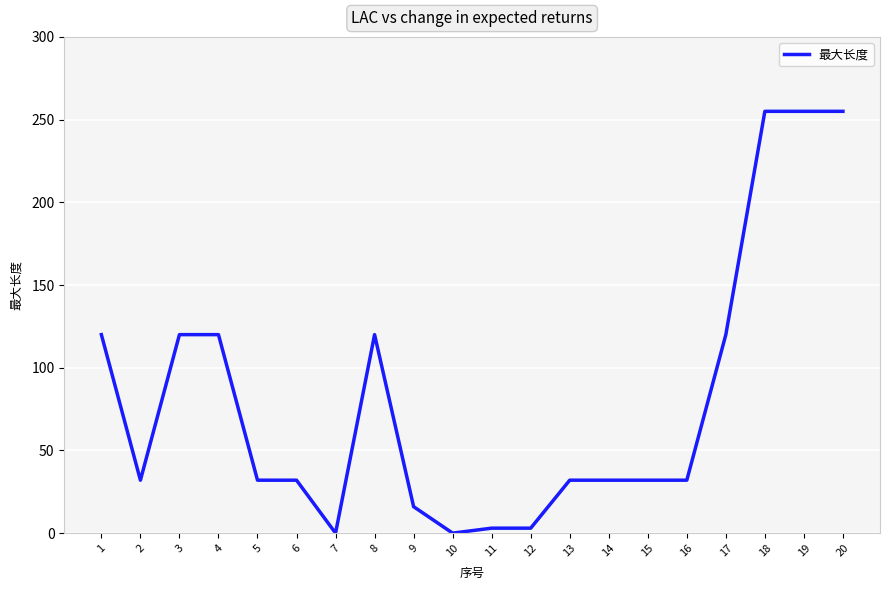

Read the value at 6, to the nearest 50.

50